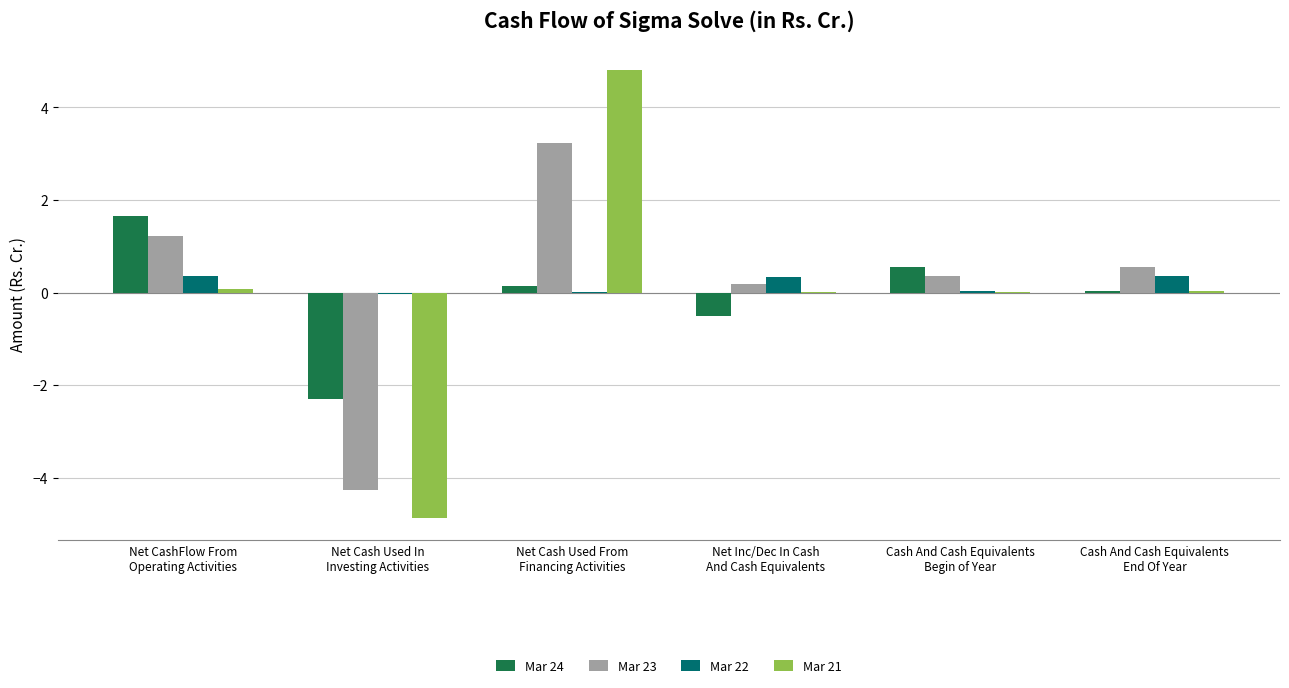

What is the sum of all Mar 23 values?

1.3